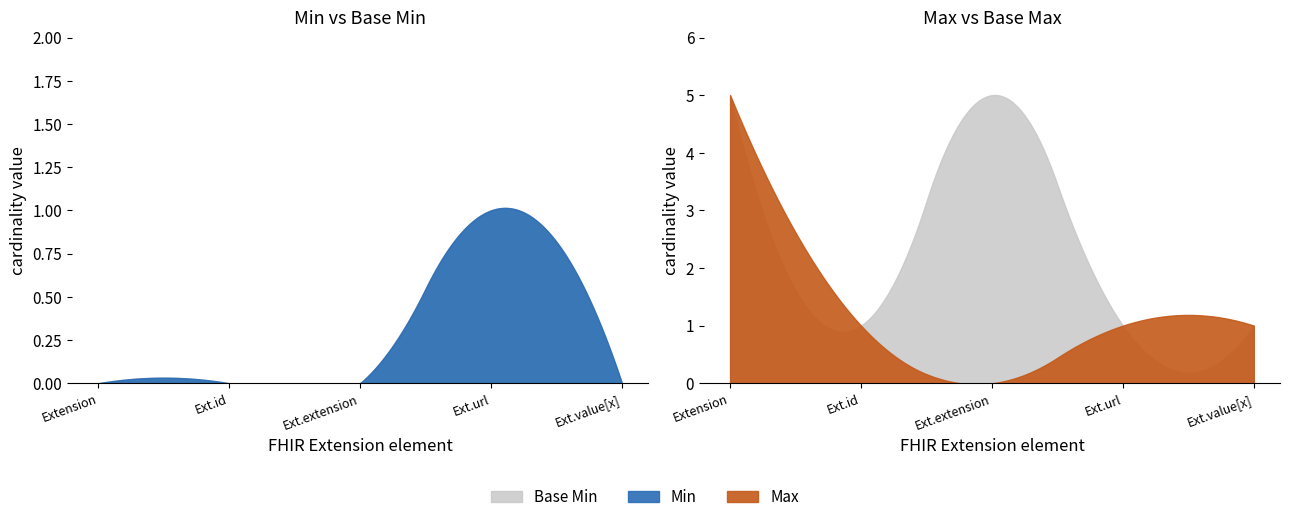

How many interior local peaks does the Base Min series have?

1